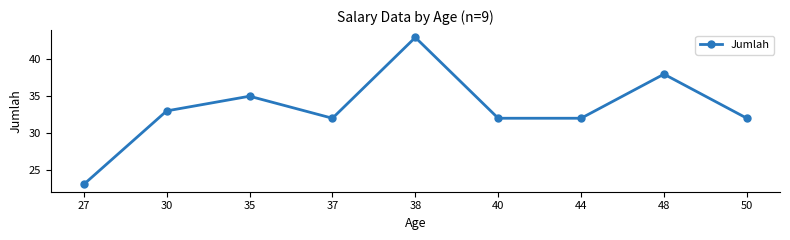

True or false: the data shows 32 at 44.

True